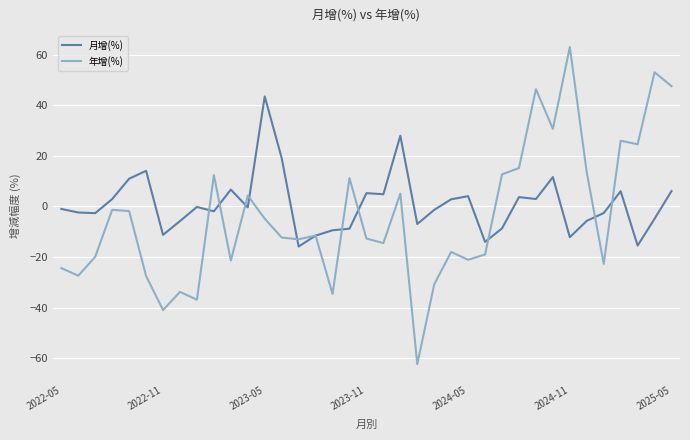

List the series in order of their peak value, lowest first.

月增(%), 年增(%)